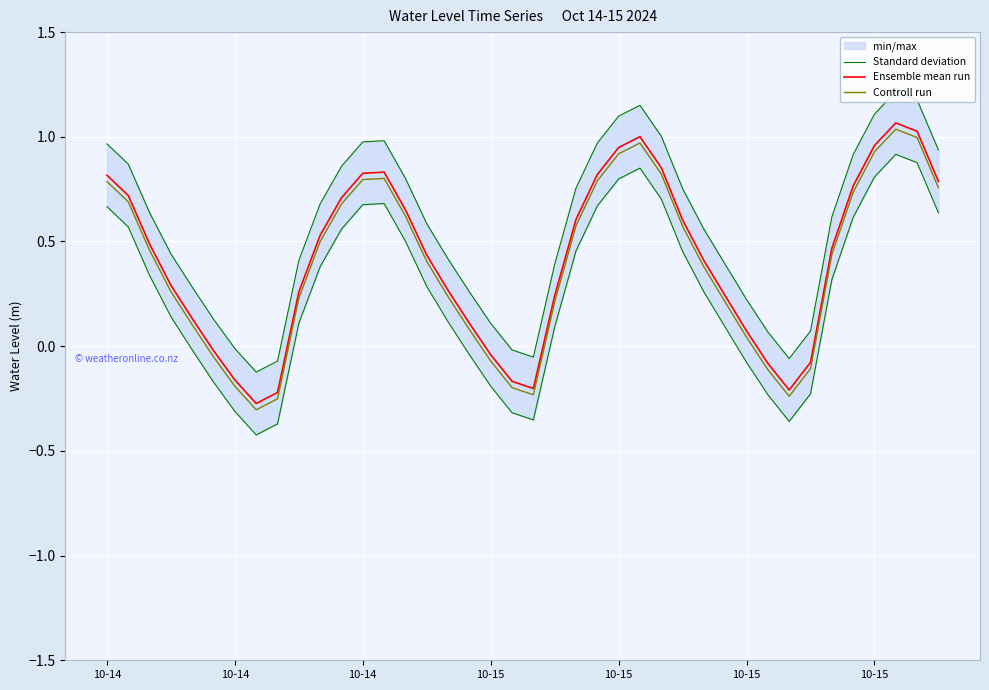

What value does the Standard deviation series have at 21?

0.1